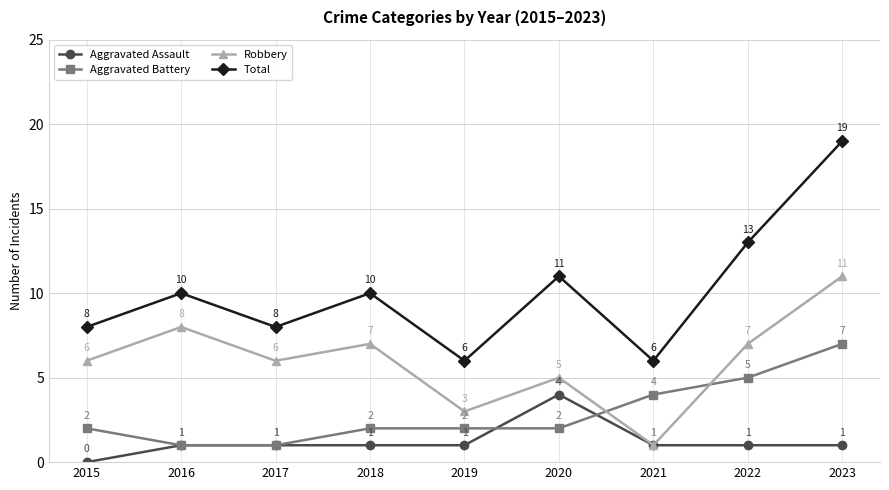

Reading right to left, what are all the values shown in this chart?

Aggravated Assault: 1	1	1	4	1	1	1	1	0
Aggravated Battery: 7	5	4	2	2	2	1	1	2
Robbery: 11	7	1	5	3	7	6	8	6
Total: 19	13	6	11	6	10	8	10	8